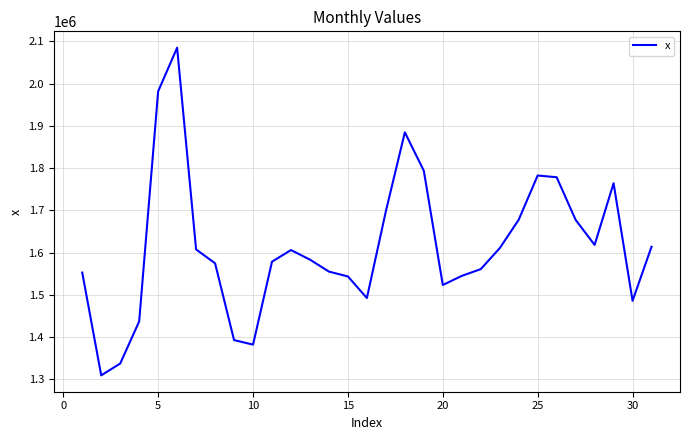

What is the smallest value displayed?

1309731.4